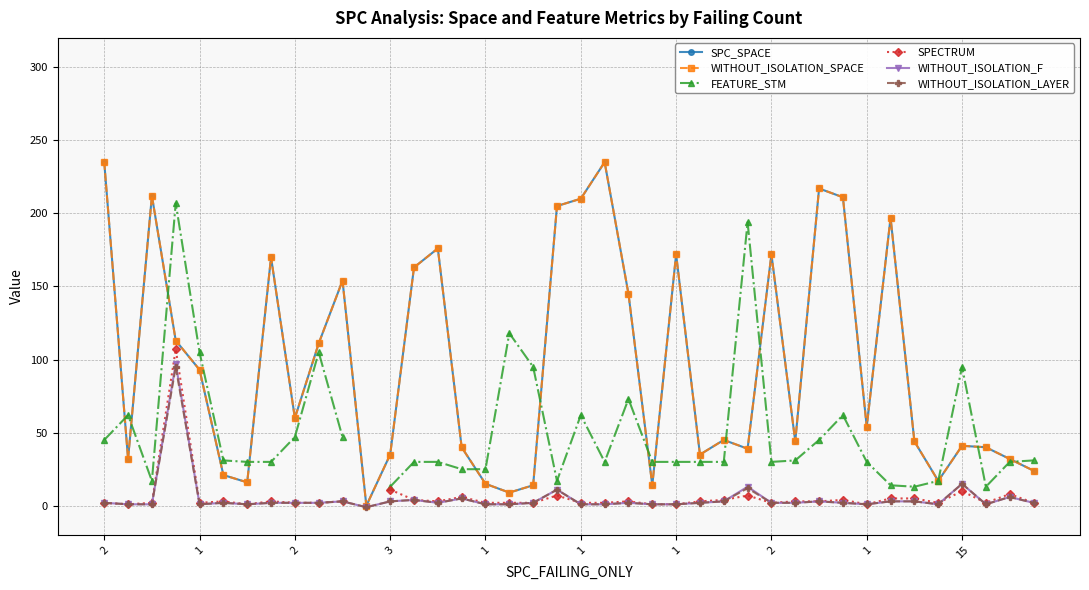

What is the label of the 10th point from the right?

30